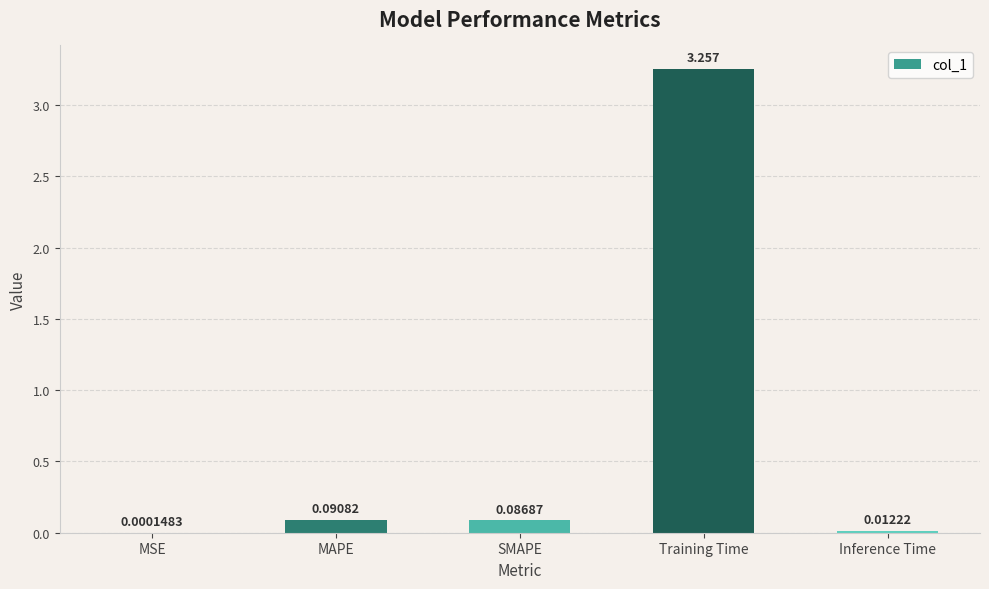

Where is the data nearest to the value 1?

MAPE